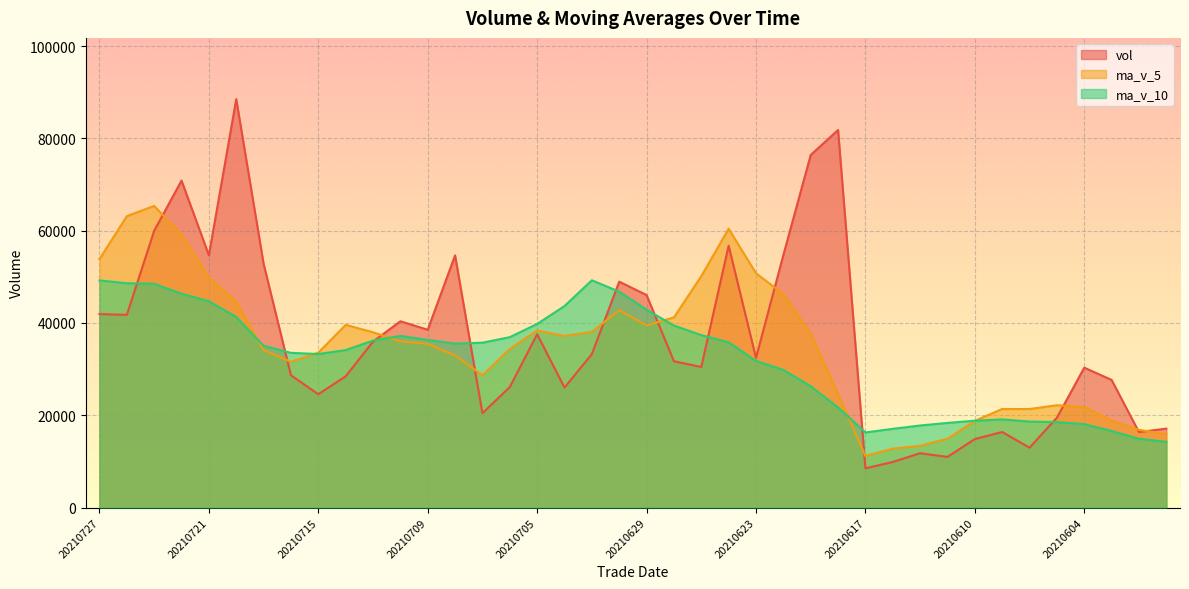

Reading left to right, transcribe all the data shown in this chart.

vol: 20210727=41922.1	20210726=41745.0	20210723=59965.2	20210722=70849.6	20210721=54653.7	20210720=88487.3	20210719=52818.0	20210716=28656.3	20210715=24555.9	20210714=28441.0	20210713=35949.1	20210712=40361.5	20210709=38527.5	20210708=54640.9	20210707=20439.0	20210706=26115.5	20210705=37545.3	20210702=25998.5	20210701=33247.0	20210630=48944.3	20210629=46039.4	20210628=31703.0	20210625=30459.1	20210624=56734.5	20210623=32431.5	20210622=54698.5	20210621=76382.6	20210618=81813.6	20210617=8500.3	20210616=9877.8	20210615=11771.0	20210611=10976.0	20210610=14835.5	20210609=16371.1	20210608=12977.3	20210607=19472.5	20210604=30309.5	20210603=27650.5	20210602=16348.0	20210601=17106.5
ma_v_5: 20210727=53827.1	20210726=63140.2	20210723=65354.8	20210722=59093.0	20210721=49834.2	20210720=44591.7	20210719=34084.1	20210716=31592.8	20210715=33567.0	20210714=39584.0	20210713=37983.6	20210712=36016.9	20210709=35453.7	20210708=32947.9	20210707=28669.1	20210706=34370.1	20210705=38354.9	20210702=37186.5	20210701=38078.6	20210630=42776.1	20210629=39473.5	20210628=41205.3	20210625=50141.2	20210624=60412.1	20210623=50765.3	20210622=46254.5	20210621=37669.0	20210618=24587.7	20210617=11192.1	20210616=12766.3	20210615=13386.2	20210611=14926.5	20210610=18793.2	20210609=21356.2	20210608=21351.6	20210607=22177.4	20210604=21750.5	20210603=18848.7	20210602=16842.1	20210601=15917.6
ma_v_10: 20210727=49209.4	20210726=48612.1	20210723=48473.8	20210722=46330.0	20210721=44709.1	20210720=41287.7	20210719=35050.5	20210716=33523.2	20210715=33257.4	20210714=34126.5	20210713=36176.9	20210712=37185.9	20210709=36320.1	20210708=35513.2	20210707=35722.6	20210706=36921.8	20210705=39780.1	20210702=43663.9	20210701=49245.4	20210630=46770.7	20210629=42864.0	20210628=39437.2	20210625=37364.5	20210624=35802.1	20210623=31765.8	20210622=29820.4	20210621=26297.8	20210618=21690.4	20210617=16274.1	20210616=17058.9	20210615=17781.8	20210611=18338.5	20210610=18820.9	20210609=19099.2	20210608=18634.6	20210607=18523.5	20210604=18074.8	20210603=16592.6	20210602=14908.5	20210601=14233.3